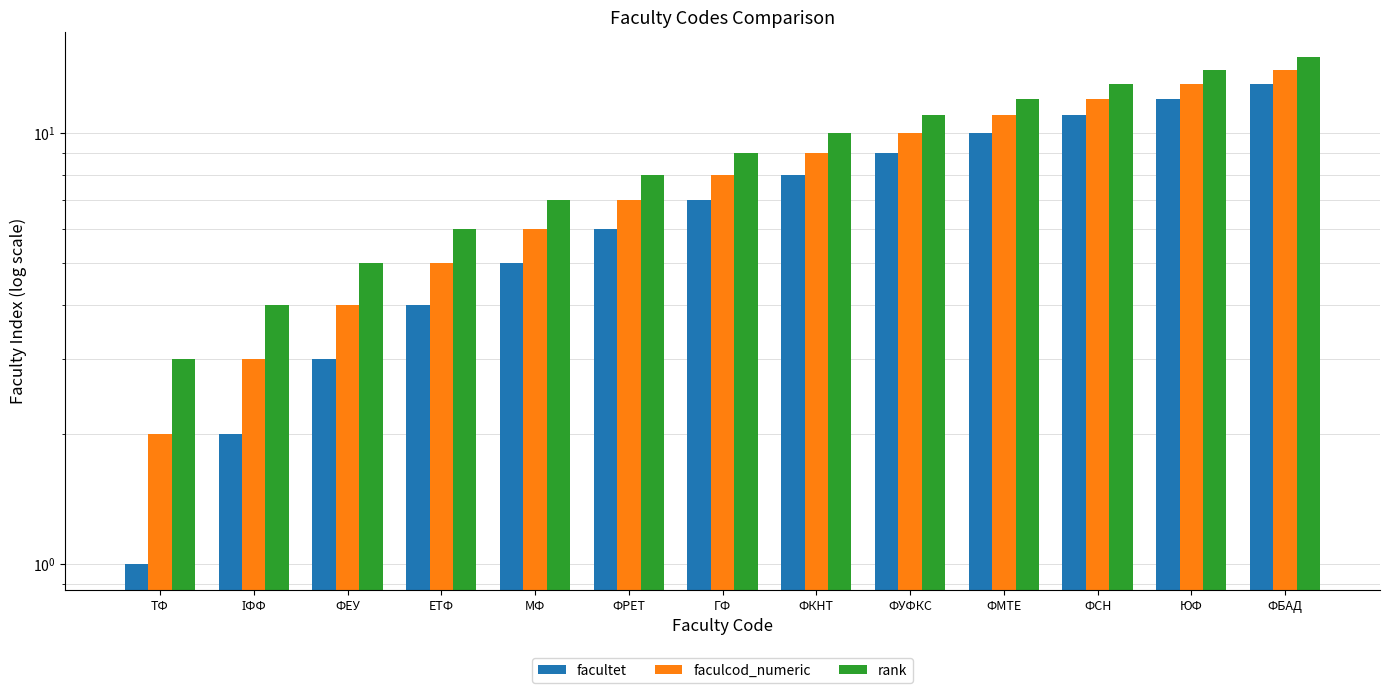

What is the sum of the faculcod_numeric values at ФМТЕ and ФЕУ?

15